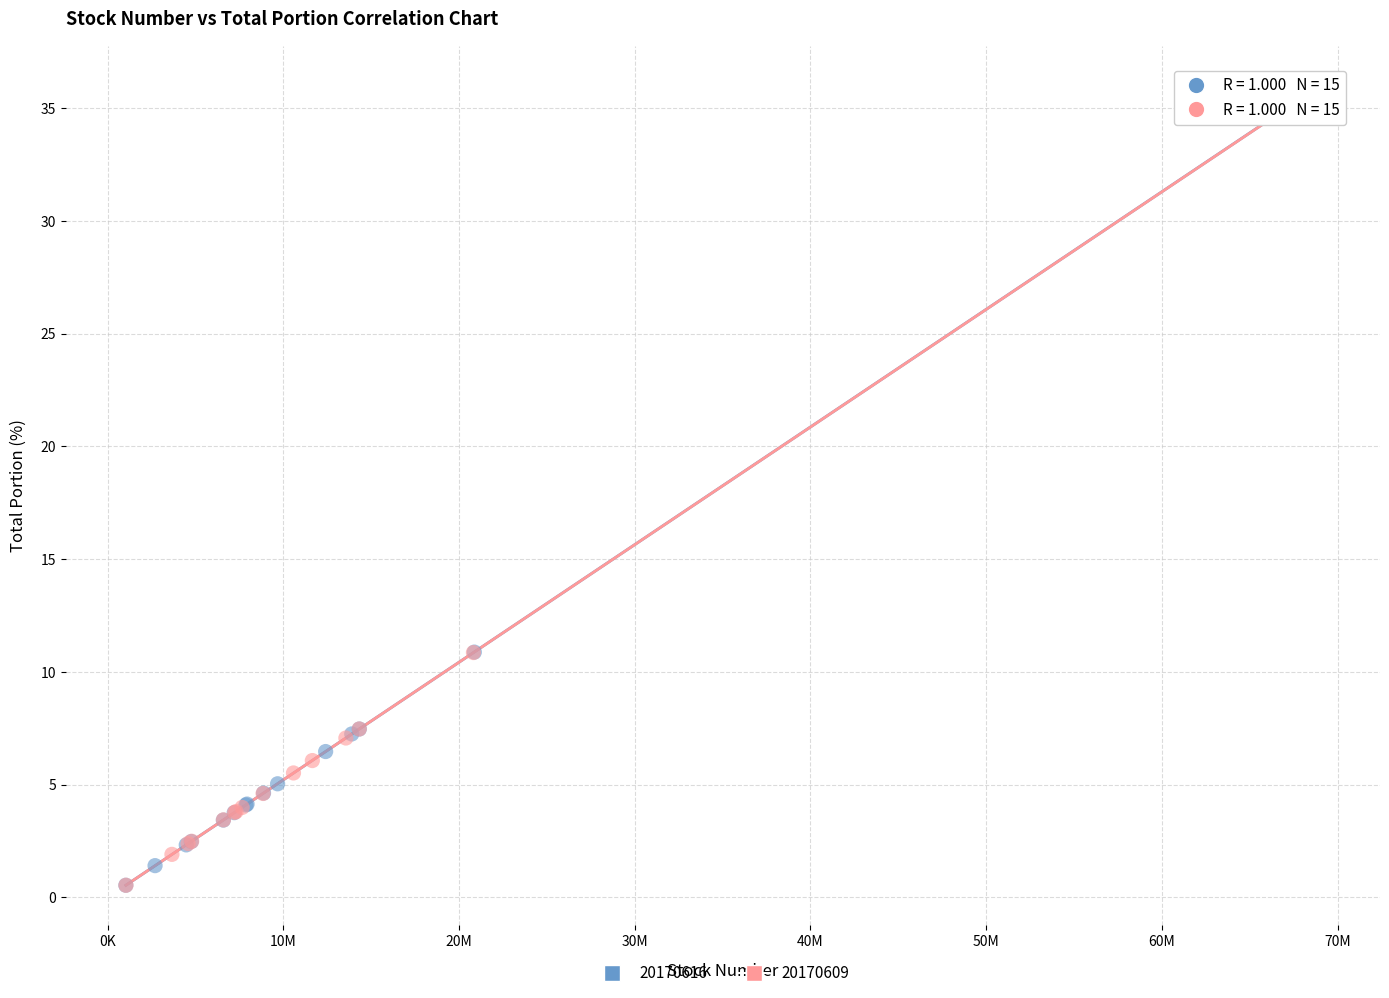

What are all the series names shown in the legend?

20170616, 20170609